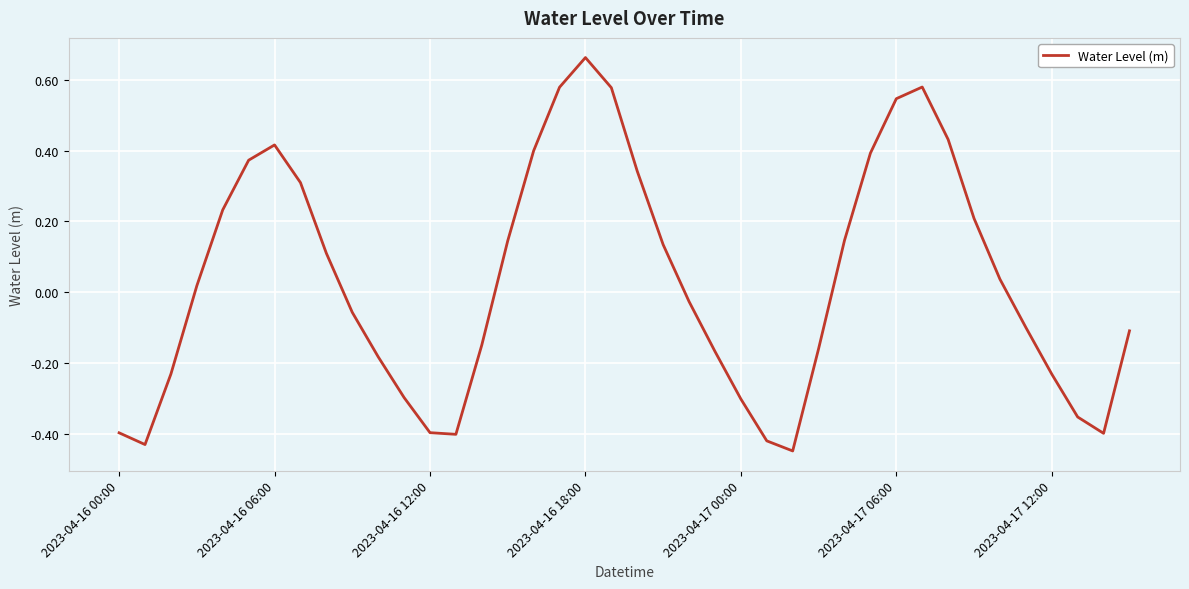

What is the difference between the maximum and minimum values?

1.1